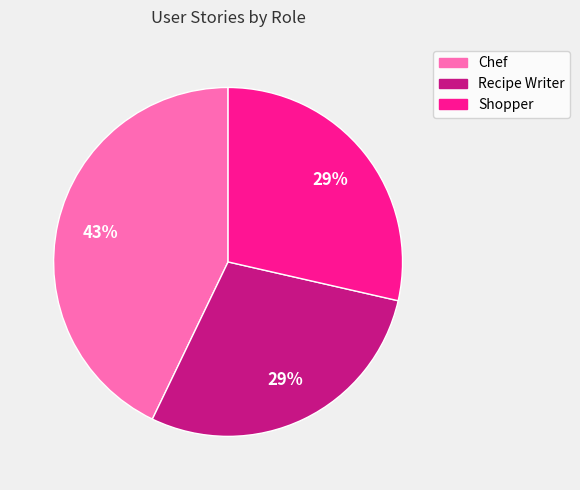

Is the sum of Recipe Writer and Chef greater than half?

Yes